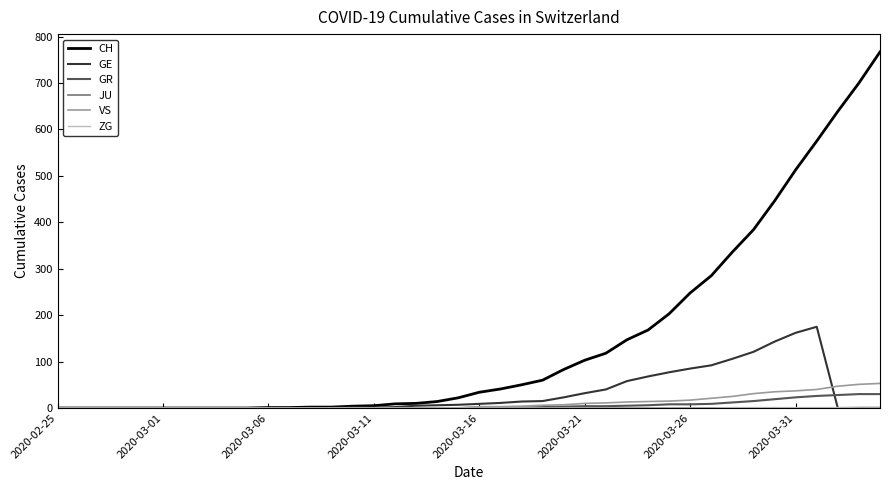

Which series has the largest total across all categories?

CH